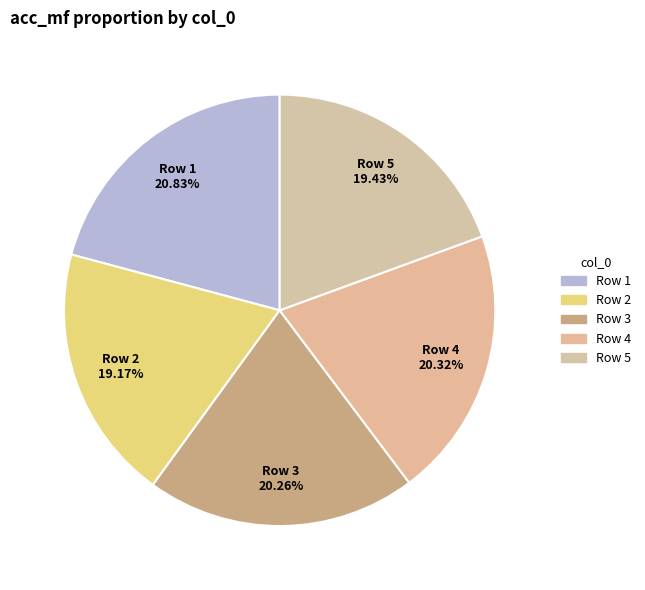

Between Row 4 and Row 2, which is larger?

Row 4